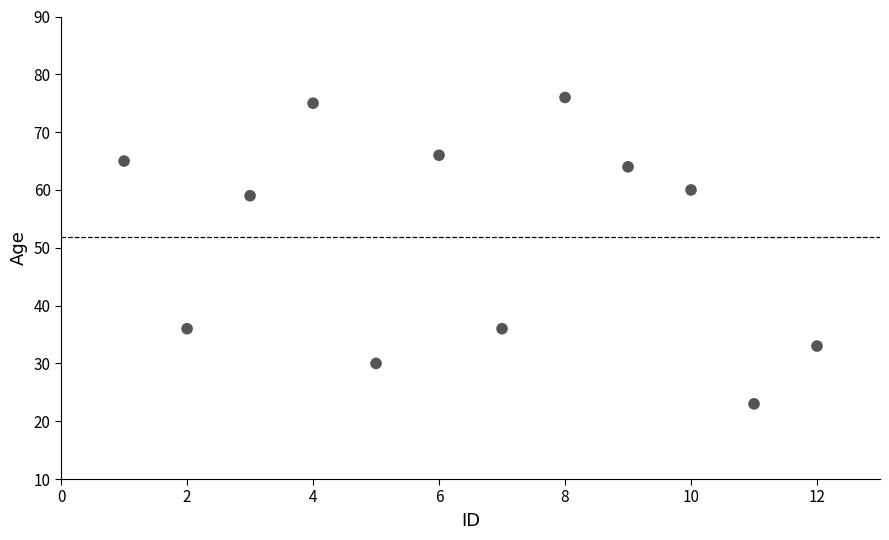

What is the average X value?

6